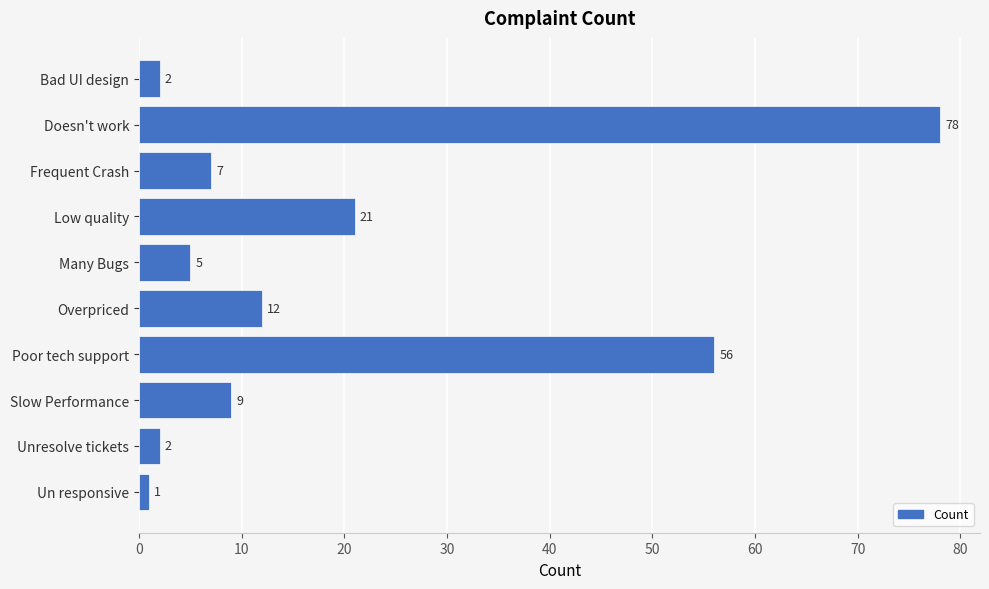

Which has a higher value, Slow Performance or Frequent Crash?

Slow Performance